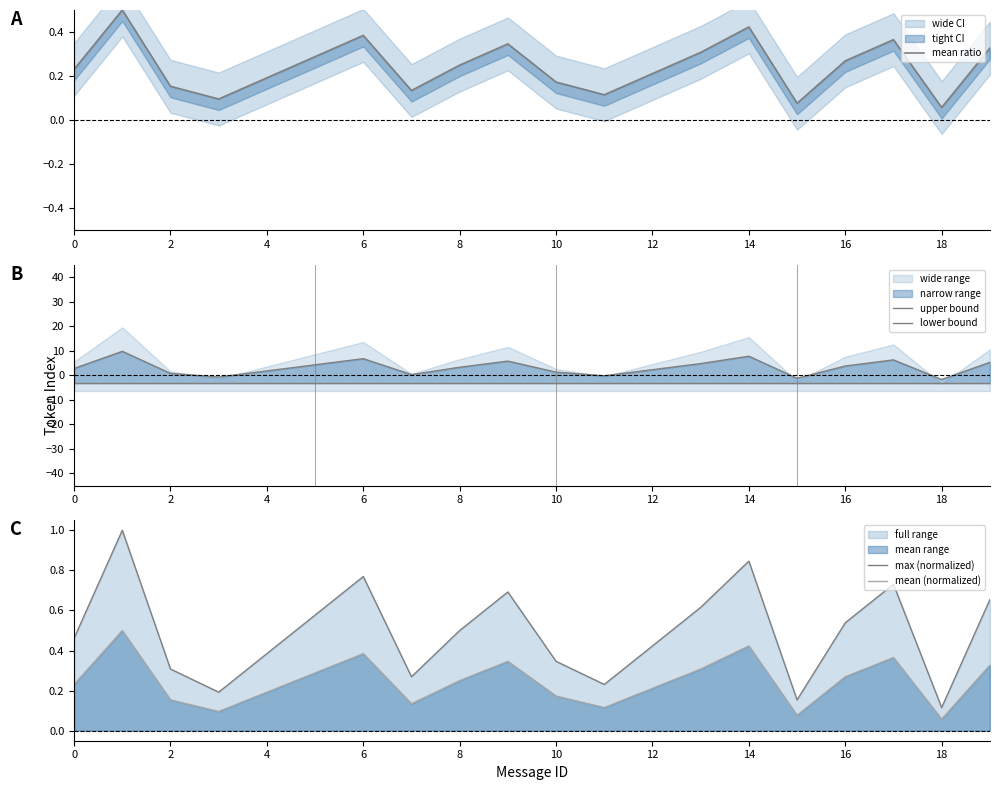

How many times do upper bound and mean ratio cross each other?

8